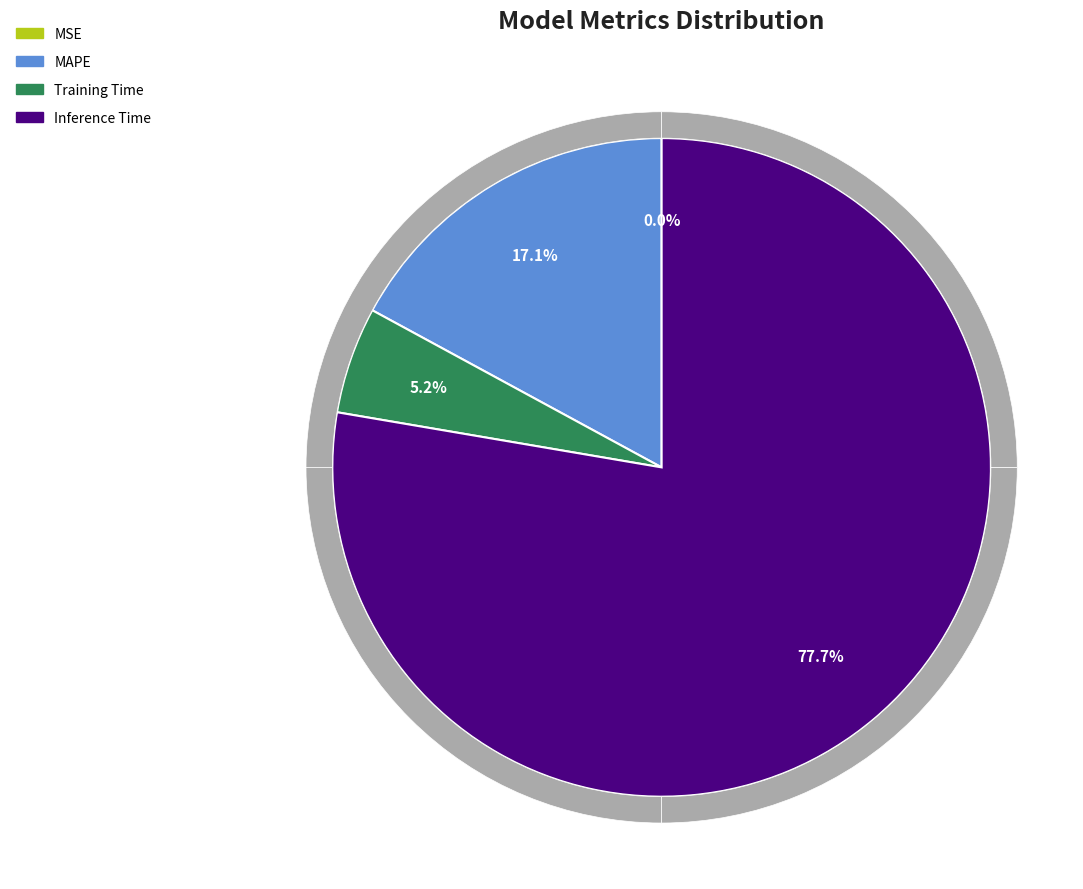

True or false: SMAPE accounts for 1% of the total.

False